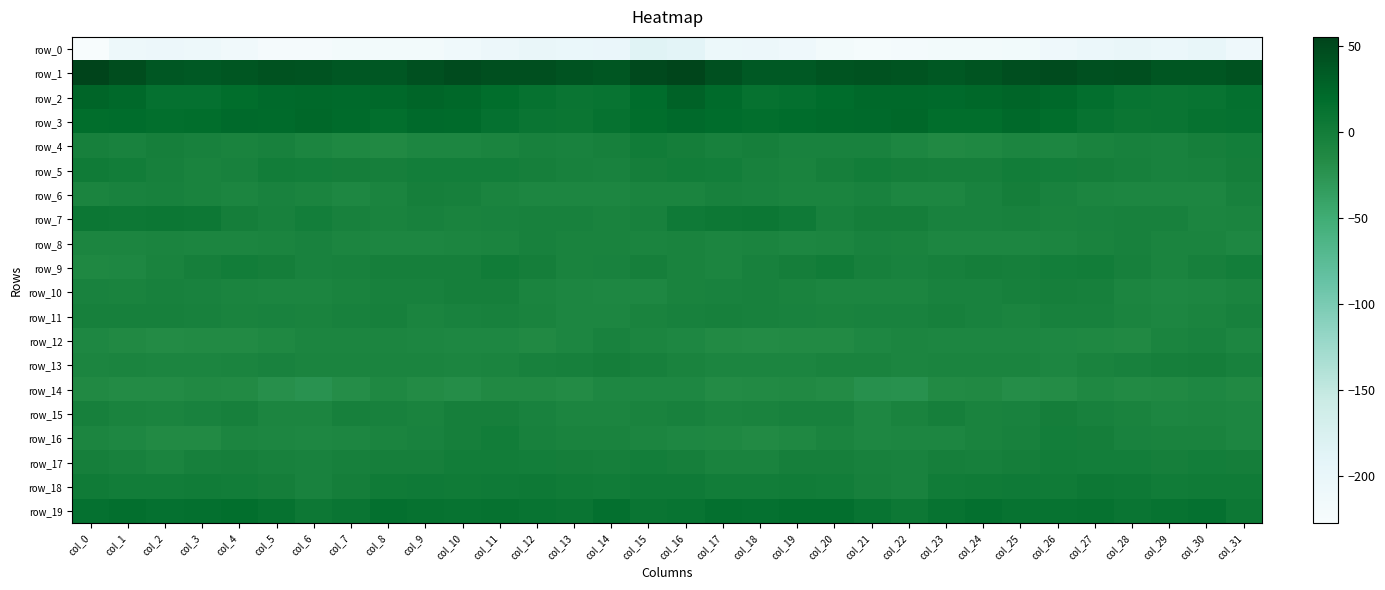

Reading left to right, what are all the values shown in this chart?

row_0: col_0=-227.3	col_1=-208.2	col_2=-205.9	col_3=-208.4	col_4=-214.1	col_5=-221.6	col_6=-221.2	col_7=-218.4	col_8=-217.5	col_9=-217.5	col_10=-212.8	col_11=-205.9	col_12=-200.3	col_13=-202.3	col_14=-201.4	col_15=-184.9	col_16=-189.5	col_17=-206.7	col_18=-205.6	col_19=-210.2	col_20=-217.9	col_21=-221.9	col_22=-220.3	col_23=-217.9	col_24=-217.5	col_25=-216.6	col_26=-210.3	col_27=-203.5	col_28=-200.0	col_29=-203.3	col_30=-199.3	col_31=-210.1
row_1: col_0=55.1	col_1=47.2	col_2=37.8	col_3=35.3	col_4=38.6	col_5=42.1	col_6=41.8	col_7=37.8	col_8=37.9	col_9=43.3	col_10=48.3	col_11=44.4	col_12=44.3	col_13=41.6	col_14=38.7	col_15=50.2	col_16=53.3	col_17=44.0	col_18=36.3	col_19=36.3	col_20=39.7	col_21=42.8	col_22=40.3	col_23=36.6	col_24=40.2	col_25=45.5	col_26=47.6	col_27=43.6	col_28=44.2	col_29=39.6	col_30=38.6	col_31=42.4
row_2: col_0=25.3	col_1=22.5	col_2=13.2	col_3=13.2	col_4=18.1	col_5=21.3	col_6=22.7	col_7=21.7	col_8=22.0	col_9=25.8	col_10=23.8	col_11=18.6	col_12=12.3	col_13=8.8	col_14=10.6	col_15=19.7	col_16=27.9	col_17=20.1	col_18=12.2	col_19=15.1	col_20=19.3	col_21=22.2	col_22=22.4	col_23=21.3	col_24=23.7	col_25=25.6	col_26=22.3	col_27=16.0	col_28=10.4	col_29=9.4	col_30=10.1	col_31=15.2
row_3: col_0=18.2	col_1=19.3	col_2=16.9	col_3=18.4	col_4=21.0	col_5=20.4	col_6=23.9	col_7=20.6	col_8=17.0	col_9=21.6	col_10=19.9	col_11=13.8	col_12=9.2	col_13=8.3	col_14=12.1	col_15=18.4	col_16=21.4	col_17=19.2	col_18=17.0	col_19=19.6	col_20=20.6	col_21=21.4	col_22=23.8	col_23=18.2	col_24=18.3	col_25=22.1	col_26=17.9	col_27=11.6	col_28=8.3	col_29=9.6	col_30=12.2	col_31=13.9
row_4: col_0=-3.8	col_1=-6.1	col_2=-3.4	col_3=-4.8	col_4=-6.8	col_5=-5.4	col_6=-9.1	col_7=-12.8	col_8=-13.8	col_9=-10.6	col_10=-10.2	col_11=-8.4	col_12=-5.0	col_13=-6.1	col_14=-4.3	col_15=1.3	col_16=-1.8	col_17=-5.0	col_18=-2.9	col_19=-6.3	col_20=-6.1	col_21=-6.1	col_22=-10.8	col_23=-13.8	col_24=-12.9	col_25=-9.8	col_26=-10.3	col_27=-6.9	col_28=-5.0	col_29=-6.3	col_30=-2.8	col_31=-0.3
row_5: col_0=3.2	col_1=1.0	col_2=-3.8	col_3=-6.8	col_4=-4.6	col_5=0.4	col_6=-0.7	col_7=-1.3	col_8=-3.2	col_9=-0.2	col_10=-0.4	col_11=-1.1	col_12=-2.6	col_13=-5.2	col_14=-6.2	col_15=-1.7	col_16=0.7	col_17=-1.0	col_18=-4.9	col_19=-6.8	col_20=-2.7	col_21=1.0	col_22=-1.3	col_23=-2.4	col_24=-2.5	col_25=0.6	col_26=-1.0	col_27=-1.5	col_28=-3.6	col_29=-5.8	col_30=-5.3	col_31=-1.7
row_6: col_0=-8.6	col_1=-6.3	col_2=-4.8	col_3=-7.1	col_4=-9.0	col_5=-5.6	col_6=-8.3	col_7=-11.4	col_8=-8.1	col_9=-2.7	col_10=-4.1	col_11=-8.9	col_12=-10.5	col_13=-10.0	col_14=-11.0	col_15=-7.9	col_16=-8.3	col_17=-4.9	col_18=-5.7	col_19=-8.0	col_20=-8.1	col_21=-5.7	col_22=-10.3	col_23=-10.5	col_24=-6.0	col_25=-2.0	col_26=-6.4	col_27=-9.8	col_28=-10.3	col_29=-10.0	col_30=-10.3	col_31=-5.2
row_7: col_0=6.7	col_1=6.2	col_2=6.6	col_3=5.5	col_4=-1.7	col_5=-4.8	col_6=-0.6	col_7=-4.9	col_8=-7.3	col_9=-5.0	col_10=-7.4	col_11=-6.7	col_12=-5.0	col_13=-4.8	col_14=-7.5	col_15=-5.1	col_16=3.7	col_17=6.5	col_18=6.8	col_19=3.4	col_20=-4.7	col_21=-2.1	col_22=-1.8	col_23=-6.3	col_24=-6.5	col_25=-5.6	col_26=-7.8	col_27=-5.6	col_28=-4.9	col_29=-5.3	col_30=-9.0	col_31=-8.0
row_8: col_0=-9.4	col_1=-9.9	col_2=-8.4	col_3=-9.6	col_4=-9.5	col_5=-8.2	col_6=-5.9	col_7=-9.7	col_8=-10.5	col_9=-10.3	col_10=-9.9	col_11=-7.9	col_12=-5.3	col_13=-7.6	col_14=-7.6	col_15=-8.2	col_16=-7.8	col_17=-9.1	col_18=-8.4	col_19=-10.2	col_20=-9.2	col_21=-6.3	col_22=-7.5	col_23=-10.5	col_24=-10.2	col_25=-10.8	col_26=-9.0	col_27=-7.0	col_28=-5.2	col_29=-8.7	col_30=-8.1	col_31=-11.5
row_9: col_0=-13.2	col_1=-11.5	col_2=-7.3	col_3=-2.5	col_4=1.0	col_5=-1.8	col_6=-5.7	col_7=-4.6	col_8=-3.2	col_9=-2.5	col_10=-2.5	col_11=1.2	col_12=-1.7	col_13=-7.4	col_14=-6.2	col_15=-2.8	col_16=-6.9	col_17=-9.6	col_18=-5.5	col_19=-1.2	col_20=1.0	col_21=-3.5	col_22=-6.0	col_23=-4.2	col_24=-2.2	col_25=-3.4	col_26=-0.5	col_27=0.5	col_28=-3.4	col_29=-8.9	col_30=-3.9	col_31=-1.1
row_10: col_0=-6.4	col_1=-7.6	col_2=-4.9	col_3=-6.2	col_4=-8.8	col_5=-9.7	col_6=-9.9	col_7=-7.6	col_8=-5.6	col_9=-5.2	col_10=-2.9	col_11=-3.2	col_12=-7.9	col_13=-11.0	col_14=-11.2	col_15=-11.2	col_16=-7.4	col_17=-6.5	col_18=-4.7	col_19=-7.6	col_20=-9.3	col_21=-9.4	col_22=-9.9	col_23=-6.2	col_24=-5.7	col_25=-4.3	col_26=-2.6	col_27=-4.4	col_28=-9.6	col_29=-11.2	col_30=-10.9	col_31=-8.0
row_11: col_0=-3.6	col_1=-4.3	col_2=-4.3	col_3=-5.6	col_4=-6.9	col_5=-6.3	col_6=-6.7	col_7=-5.2	col_8=-4.1	col_9=-8.5	col_10=-6.0	col_11=-5.1	col_12=-7.0	col_13=-10.3	col_14=-10.2	col_15=-7.2	col_16=-4.8	col_17=-4.0	col_18=-4.7	col_19=-6.4	col_20=-6.8	col_21=-6.3	col_22=-6.6	col_23=-4.1	col_24=-5.9	col_25=-8.0	col_26=-5.5	col_27=-5.4	col_28=-8.2	col_29=-10.9	col_30=-8.4	col_31=-5.4
row_12: col_0=-11.2	col_1=-14.4	col_2=-16.1	col_3=-14.9	col_4=-14.9	col_5=-13.1	col_6=-9.8	col_7=-10.0	col_8=-9.9	col_9=-10.3	col_10=-11.3	col_11=-11.9	col_12=-14.0	col_13=-10.9	col_14=-5.9	col_15=-9.6	col_16=-11.5	col_17=-15.4	col_18=-16.0	col_19=-14.5	col_20=-14.8	col_21=-12.0	col_22=-9.6	col_23=-10.0	col_24=-10.2	col_25=-10.4	col_26=-11.7	col_27=-12.7	col_28=-13.6	col_29=-8.1	col_30=-5.9	col_31=-10.1
row_13: col_0=-9.3	col_1=-8.7	col_2=-9.2	col_3=-9.6	col_4=-7.9	col_5=-6.5	col_6=-8.8	col_7=-8.8	col_8=-8.0	col_9=-8.3	col_10=-9.8	col_11=-8.1	col_12=-5.1	col_13=-3.9	col_14=-1.7	col_15=-4.2	col_16=-7.4	col_17=-8.9	col_18=-9.3	col_19=-9.4	col_20=-6.8	col_21=-7.5	col_22=-8.9	col_23=-8.4	col_24=-8.0	col_25=-8.8	col_26=-10.1	col_27=-6.7	col_28=-4.6	col_29=-3.1	col_30=-1.6	col_31=-5.0
row_14: col_0=-14.4	col_1=-16.4	col_2=-15.7	col_3=-13.9	col_4=-14.9	col_5=-20.2	col_6=-23.3	col_7=-17.8	col_8=-12.9	col_9=-16.5	col_10=-18.7	col_11=-13.8	col_12=-14.2	col_13=-15.6	col_14=-11.3	col_15=-11.7	col_16=-12.1	col_17=-16.5	col_18=-14.8	col_19=-14.0	col_20=-16.4	col_21=-21.9	col_22=-22.5	col_23=-14.7	col_24=-13.7	col_25=-18.0	col_26=-17.3	col_27=-13.1	col_28=-15.4	col_29=-13.9	col_30=-11.3	col_31=-13.7
row_15: col_0=-4.0	col_1=-7.7	col_2=-8.1	col_3=-5.8	col_4=-4.0	col_5=-9.7	col_6=-9.5	col_7=-3.6	col_8=-4.9	col_9=-7.1	col_10=-3.0	col_11=-3.3	col_12=-6.4	col_13=-10.0	col_14=-9.9	col_15=-7.6	col_16=-4.7	col_17=-8.0	col_18=-7.3	col_19=-5.0	col_20=-4.8	col_21=-11.3	col_22=-7.0	col_23=-2.8	col_24=-6.8	col_25=-5.8	col_26=-2.1	col_27=-4.6	col_28=-7.5	col_29=-10.7	col_30=-9.6	col_31=-10.8
row_16: col_0=-9.7	col_1=-11.8	col_2=-14.6	col_3=-14.6	col_4=-9.9	col_5=-10.6	col_6=-11.2	col_7=-10.6	col_8=-8.6	col_9=-5.6	col_10=-2.8	col_11=-0.0	col_12=-5.2	col_13=-7.4	col_14=-6.9	col_15=-9.2	col_16=-11.3	col_17=-12.5	col_18=-15.2	col_19=-13.3	col_20=-8.7	col_21=-11.8	col_22=-10.6	col_23=-10.2	col_24=-7.4	col_25=-5.0	col_26=-0.9	col_27=-1.5	col_28=-6.6	col_29=-7.5	col_30=-7.0	col_31=-10.1
row_17: col_0=-2.5	col_1=-5.3	col_2=-8.5	col_3=-4.3	col_4=-2.6	col_5=-4.6	col_6=-5.8	col_7=-4.2	col_8=-3.0	col_9=-3.0	col_10=0.6	col_11=0.3	col_12=-1.1	col_13=-1.3	col_14=-2.7	col_15=-1.1	col_16=-3.3	col_17=-6.8	col_18=-7.5	col_19=-3.0	col_20=-2.9	col_21=-5.3	col_22=-5.7	col_23=-3.2	col_24=-3.6	col_25=-1.6	col_26=0.8	col_27=-0.5	col_28=-0.4	col_29=-3.0	col_30=-1.2	col_31=-1.9
row_18: col_0=2.6	col_1=0.8	col_2=-0.1	col_3=1.5	col_4=0.5	col_5=-2.2	col_6=-6.6	col_7=-1.2	col_8=2.8	col_9=3.2	col_10=3.1	col_11=4.2	col_12=5.3	col_13=2.5	col_14=1.8	col_15=3.3	col_16=3.5	col_17=0.4	col_18=0.8	col_19=1.1	col_20=0.1	col_21=-4.2	col_22=-6.1	col_23=1.8	col_24=2.5	col_25=3.8	col_26=2.2	col_27=5.8	col_28=4.7	col_29=1.2	col_30=3.0	col_31=3.0
row_19: col_0=13.6	col_1=15.4	col_2=13.3	col_3=14.5	col_4=16.8	col_5=12.8	col_6=6.1	col_7=9.0	col_8=15.0	col_9=12.9	col_10=11.5	col_11=12.3	col_12=10.1	col_13=9.7	col_14=14.6	col_15=9.5	col_16=10.7	col_17=15.1	col_18=13.2	col_19=15.8	col_20=16.1	col_21=10.0	col_22=5.7	col_23=11.9	col_24=15.1	col_25=11.6	col_26=11.7	col_27=12.1	col_28=9.3	col_29=11.6	col_30=14.1	col_31=6.4